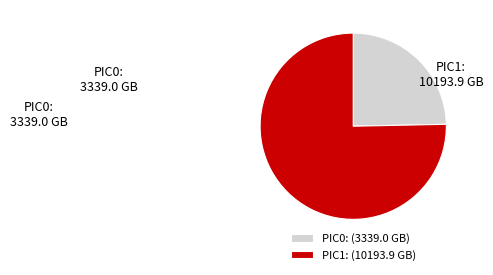

True or false: PIC0: accounts for 35% of the total.

False